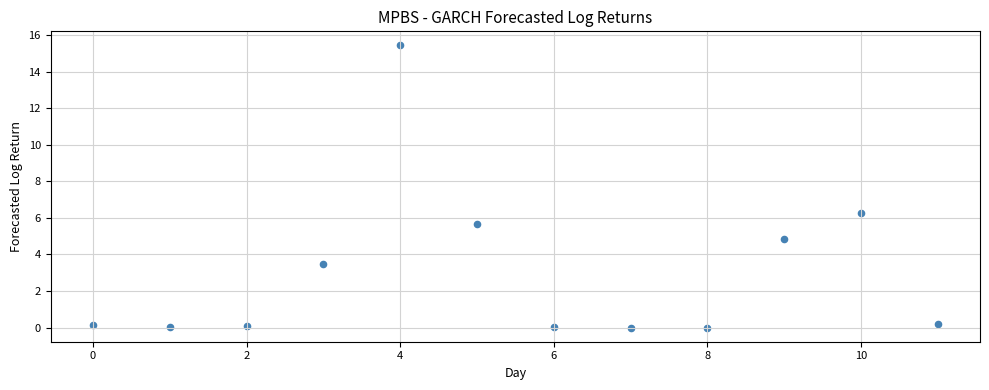

What is the range of Y values (max minus min)?

15.4